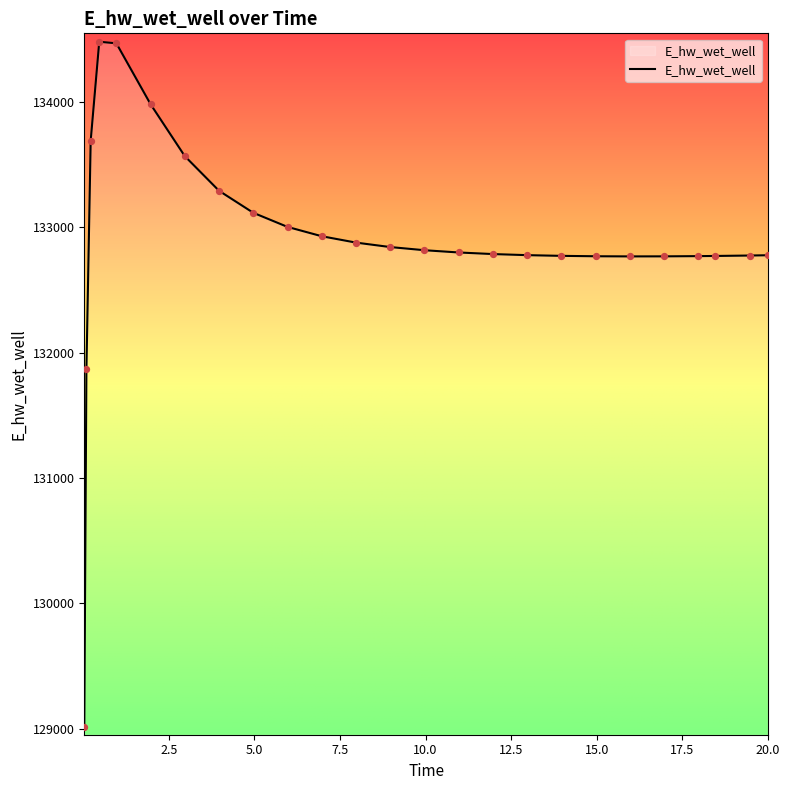

What is the difference between the maximum and minimum values?

5465.6